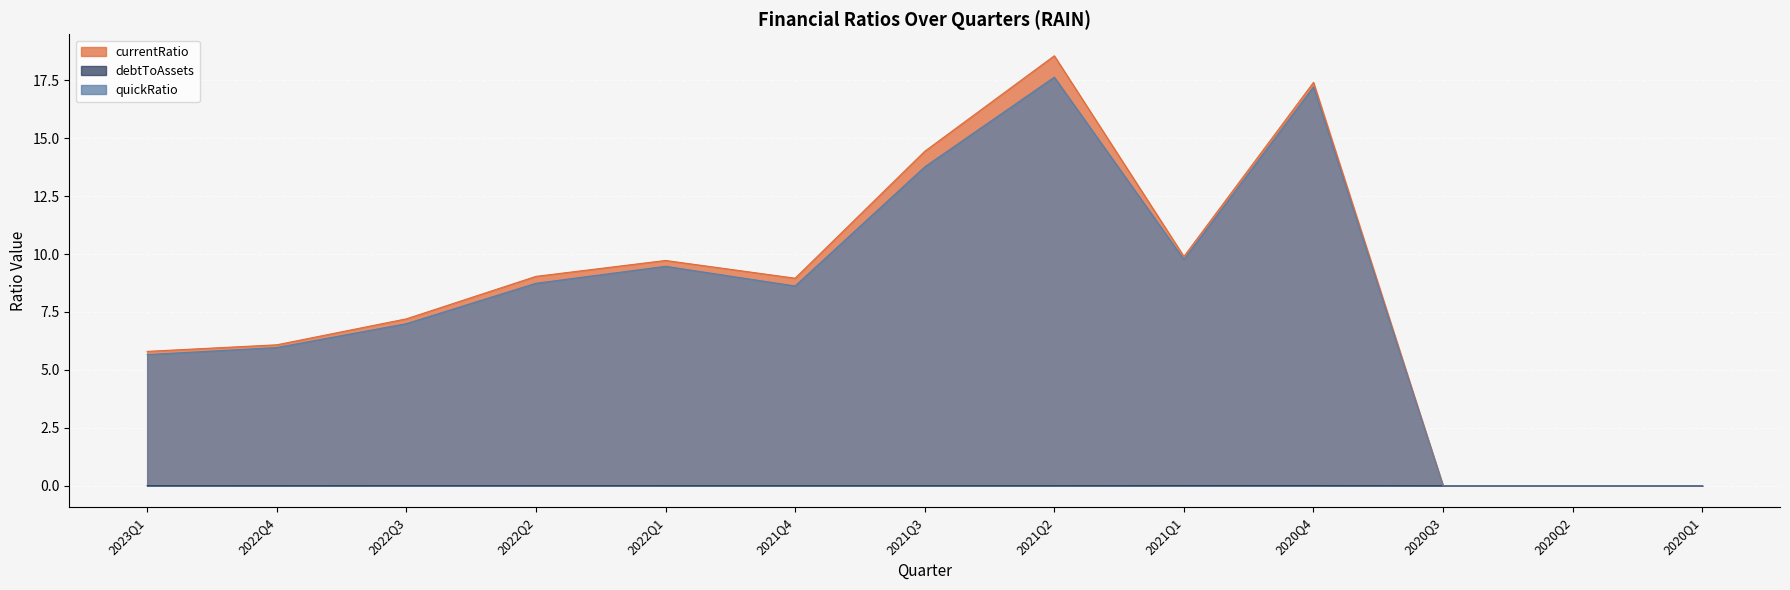

Which has a higher value, 2021Q3 or 2020Q4?

2020Q4